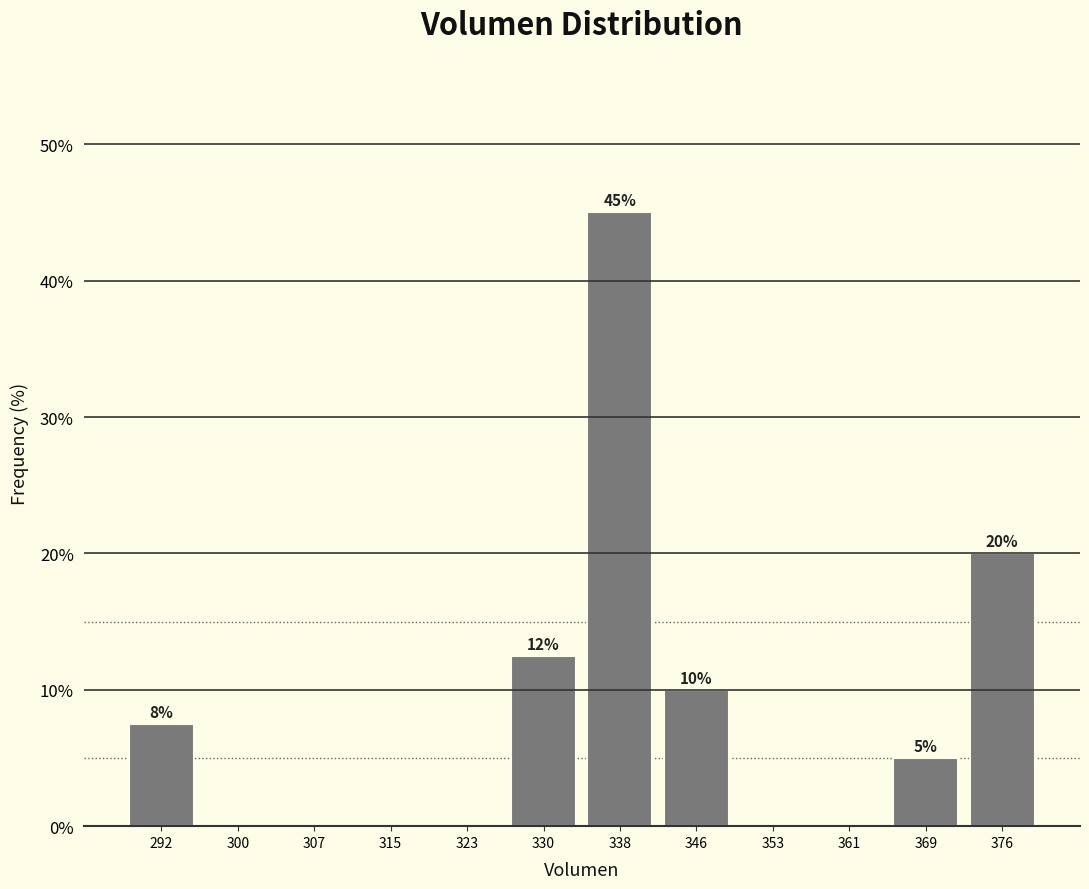

Over which range of the x-axis is the bar tallest?

334 to 342